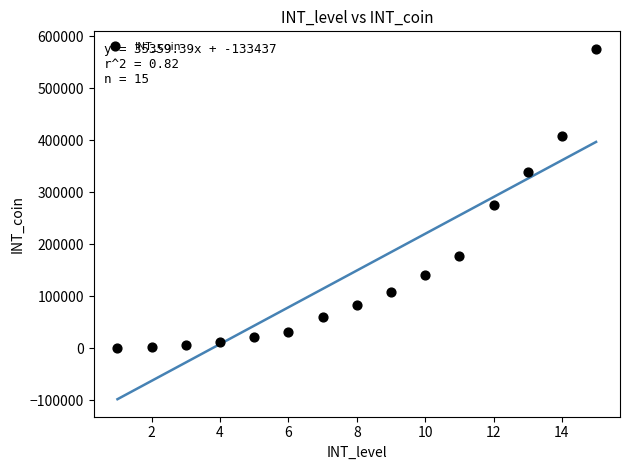

What Y value in the scatter plot is closest to 288495?

275550